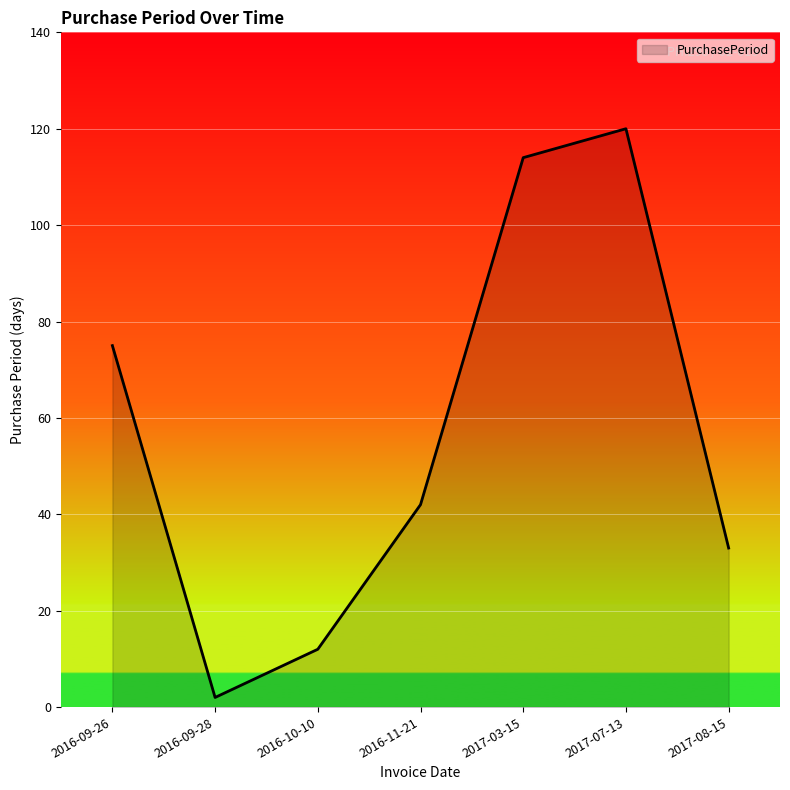

What position from the right is 2016-10-10?

5